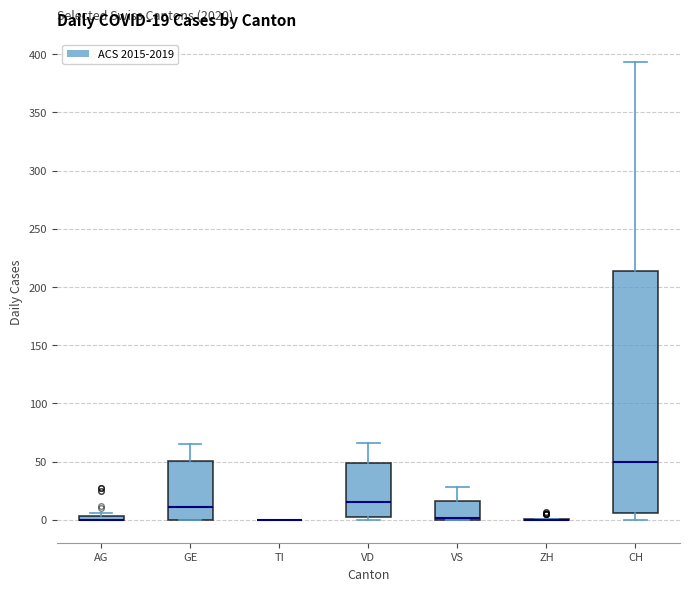

Which box is the tallest, from its lower edge to its upper edge?

CH